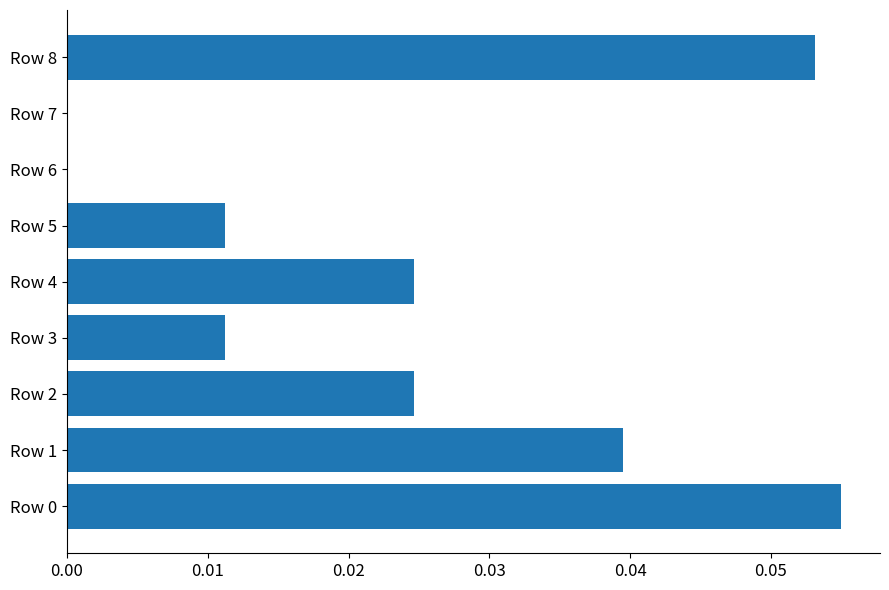

Between Row 5 and Row 4, which is larger?

Row 4